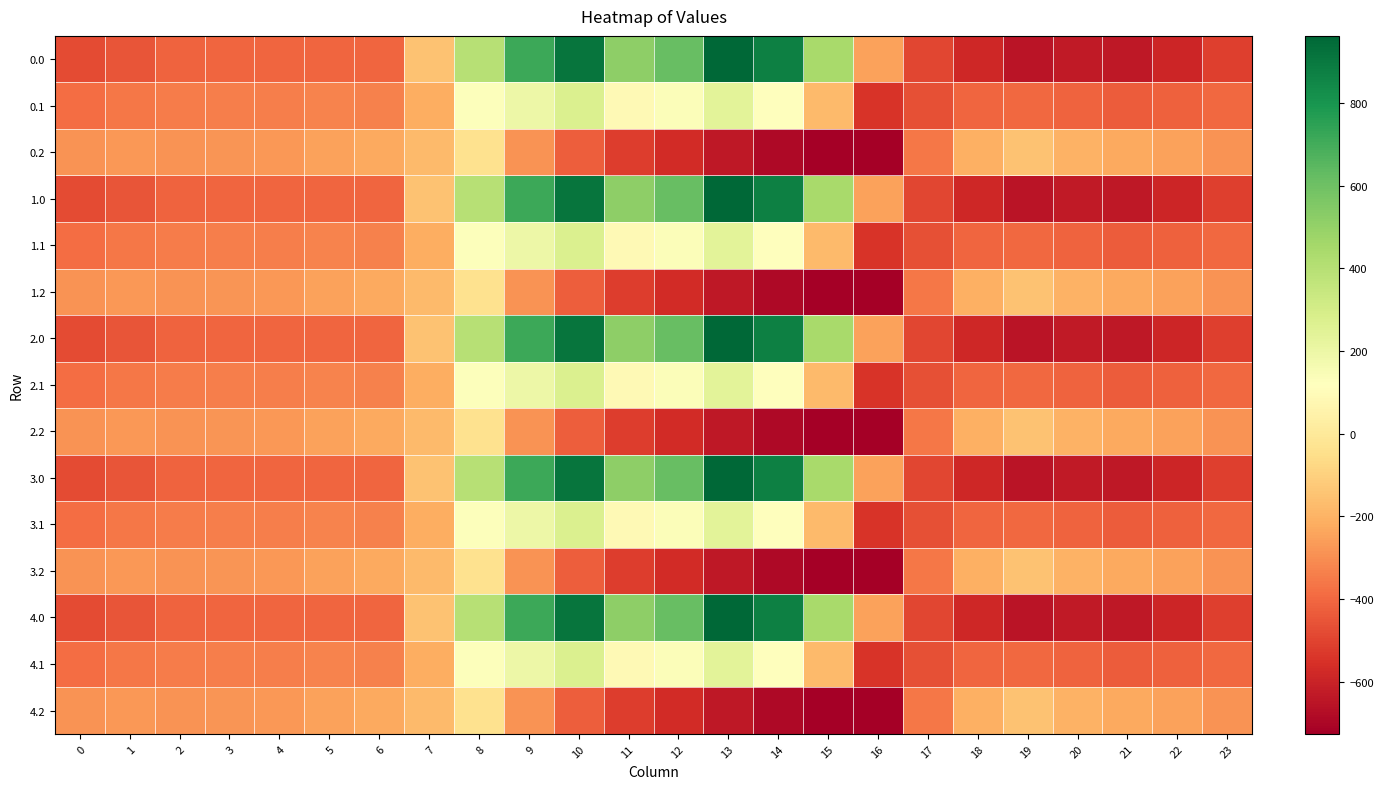

How many data points does each series have?

24